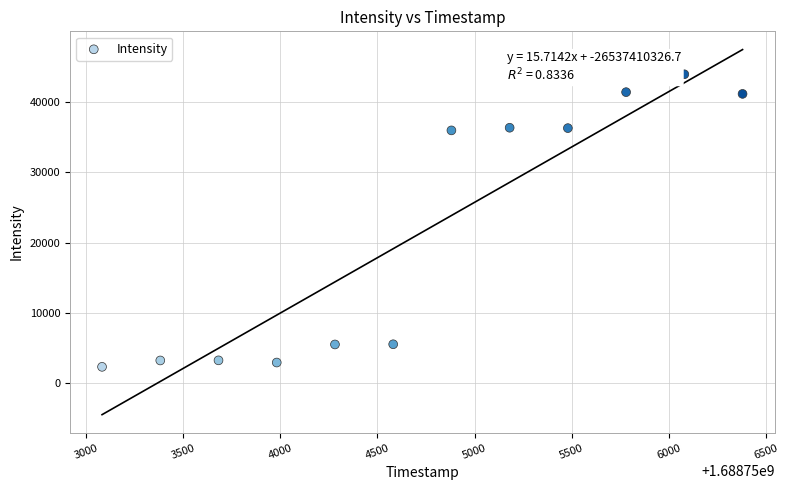

What is the average X value?

1688754731.0